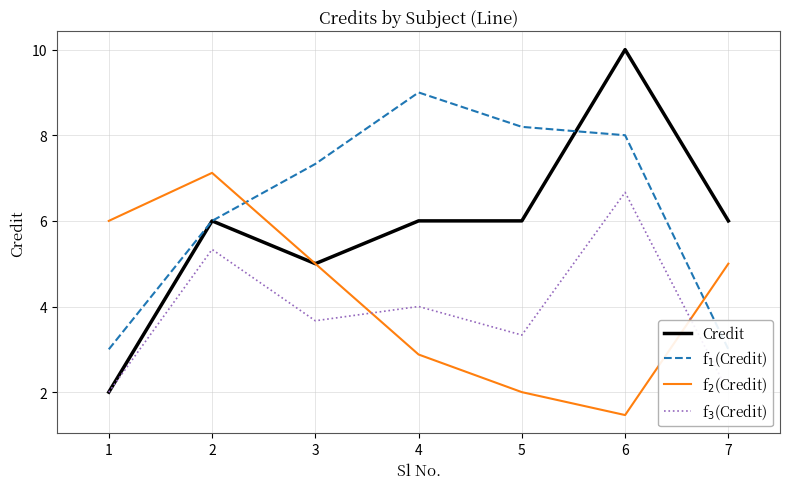

Which category has the lowest value in the f$_1$(Credit) series?

1